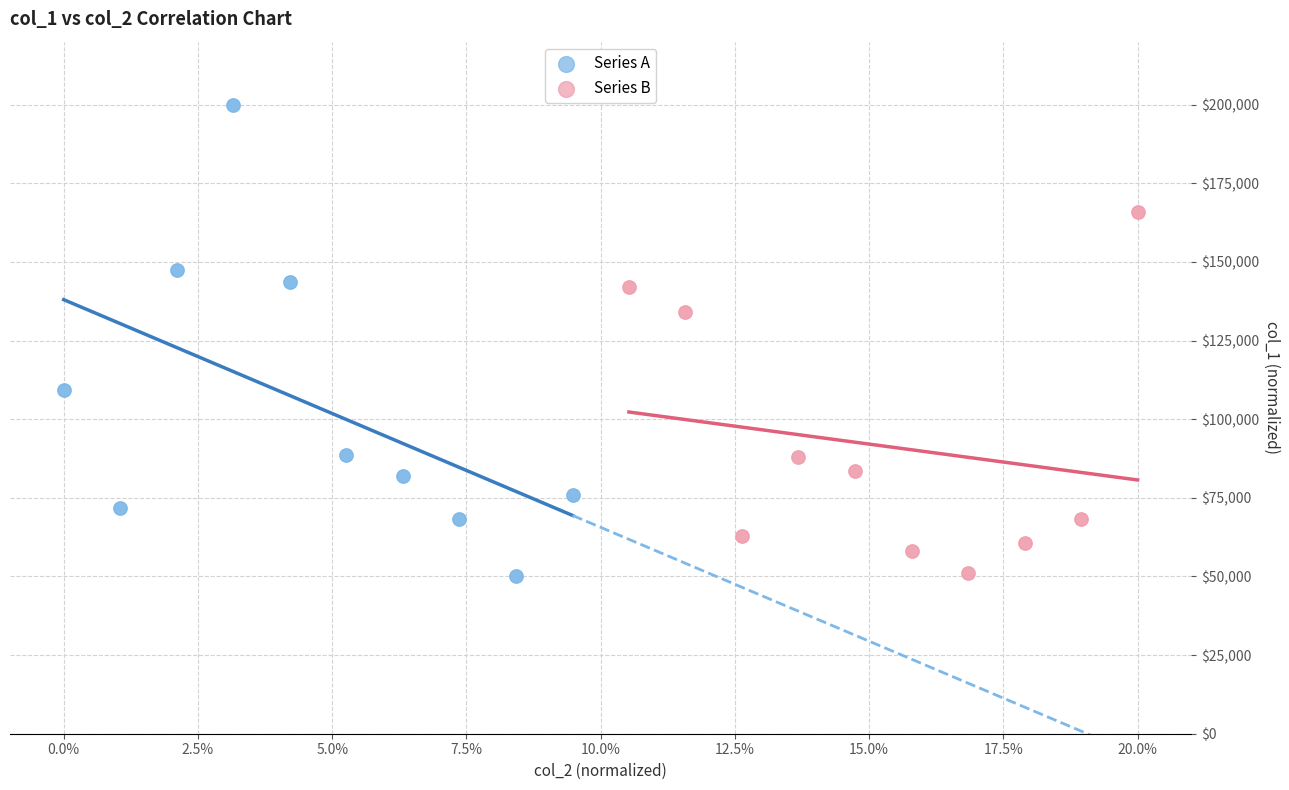

Which series contains the highest Y value?

Series A